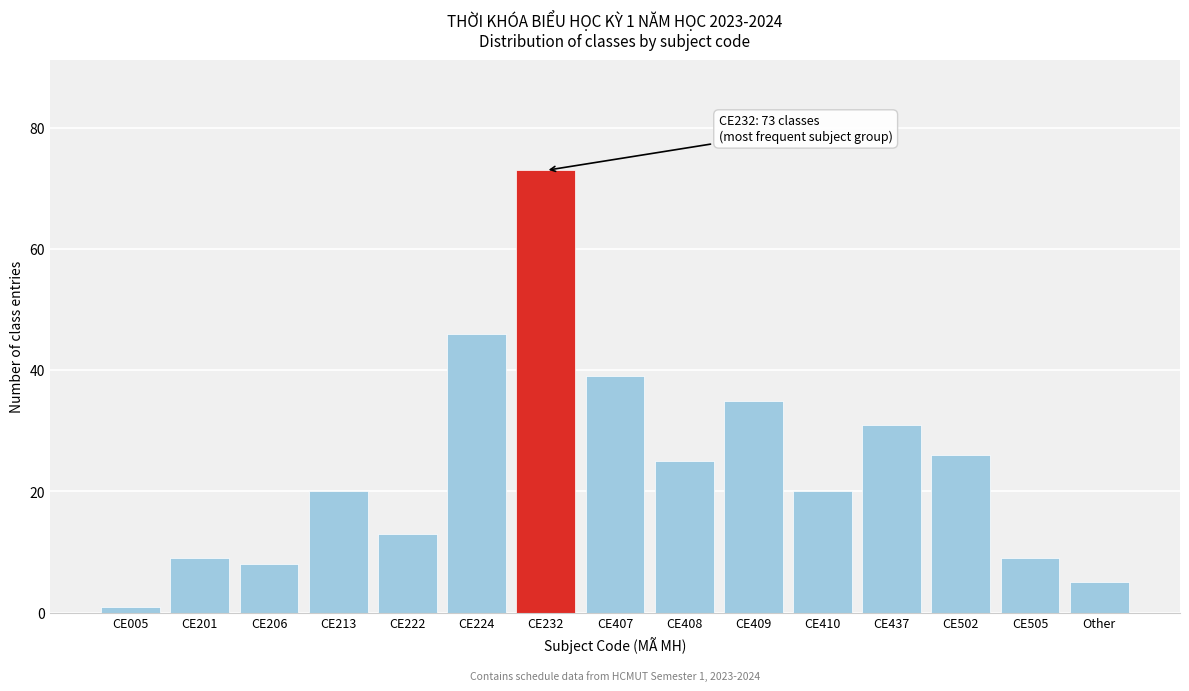

Reading left to right, what are all the values shown in this chart?

CE005=1	CE201=9	CE206=8	CE213=20	CE222=13	CE224=46	CE232=73	CE407=39	CE408=25	CE409=35	CE410=20	CE437=31	CE502=26	CE505=9	Other=5